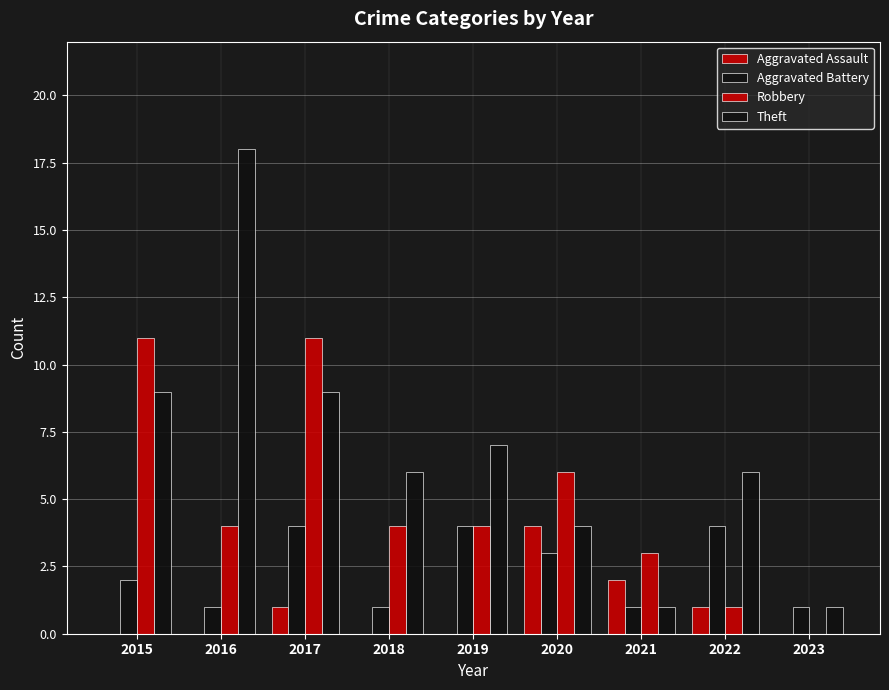

What is the average value of the Robbery series?

5